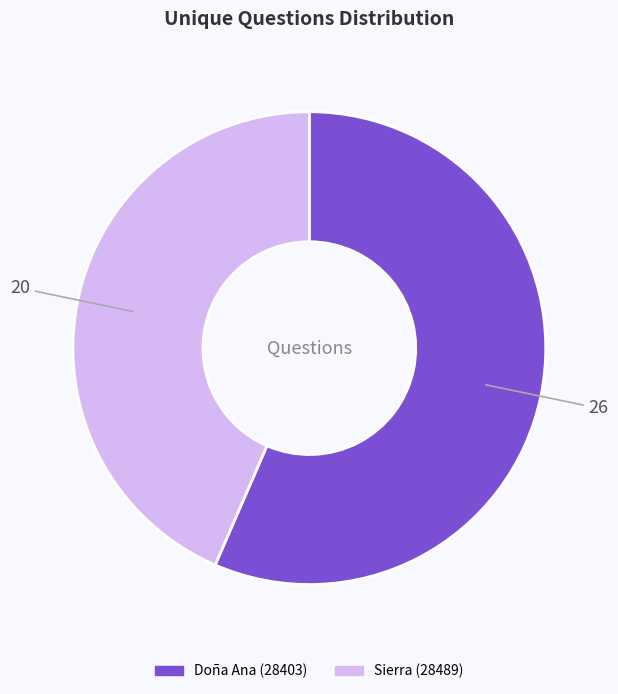

Count the number of slices in the pie.

2